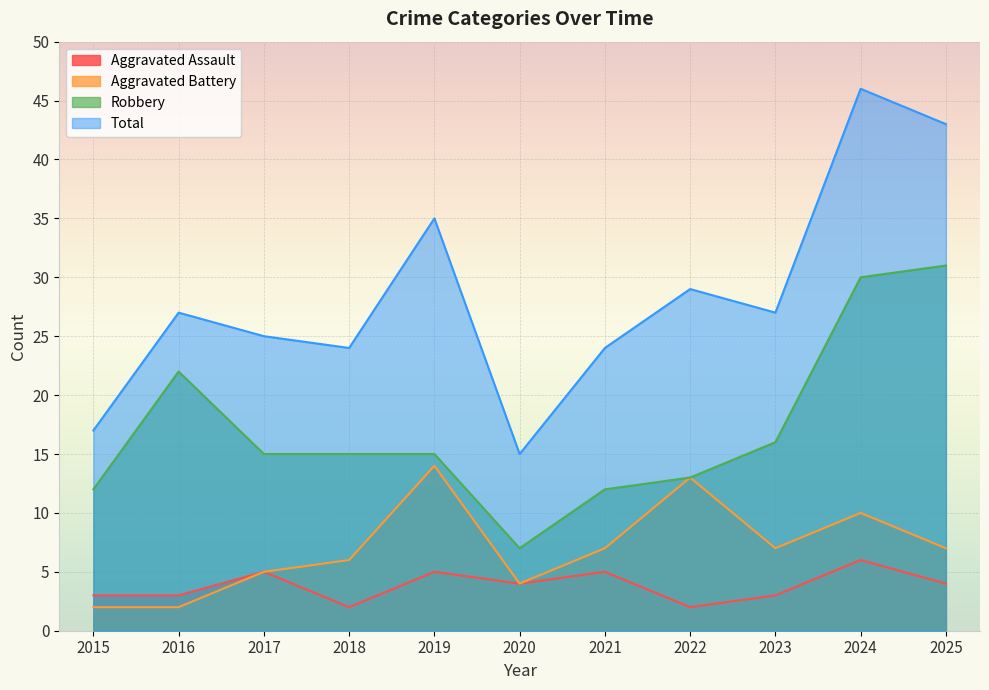

Rank the series at 2018 from lowest to highest value.

Aggravated Assault, Aggravated Battery, Robbery, Total